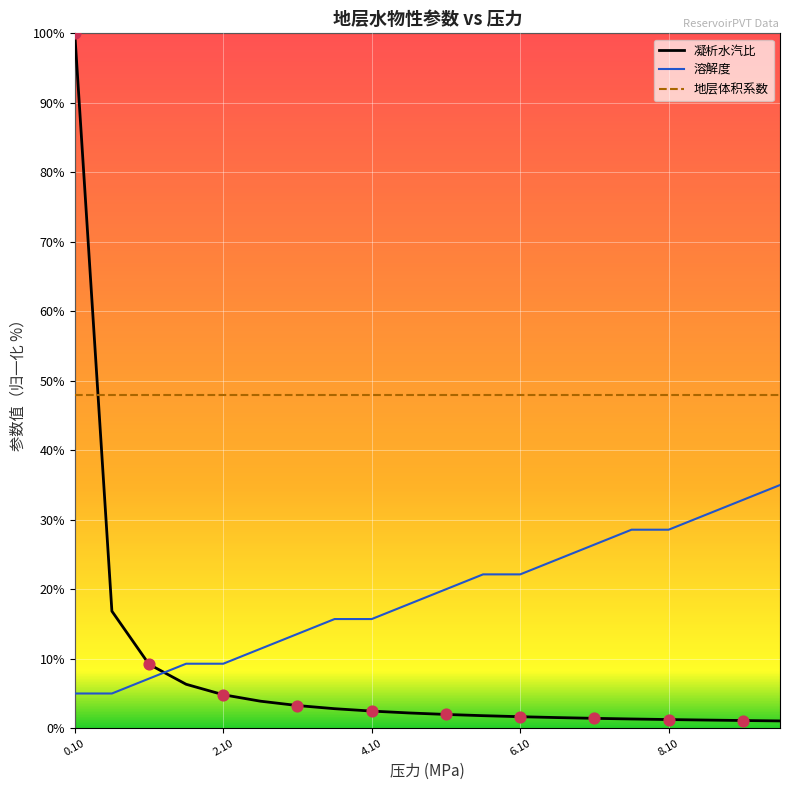

What is the greatest value displayed?

100.0